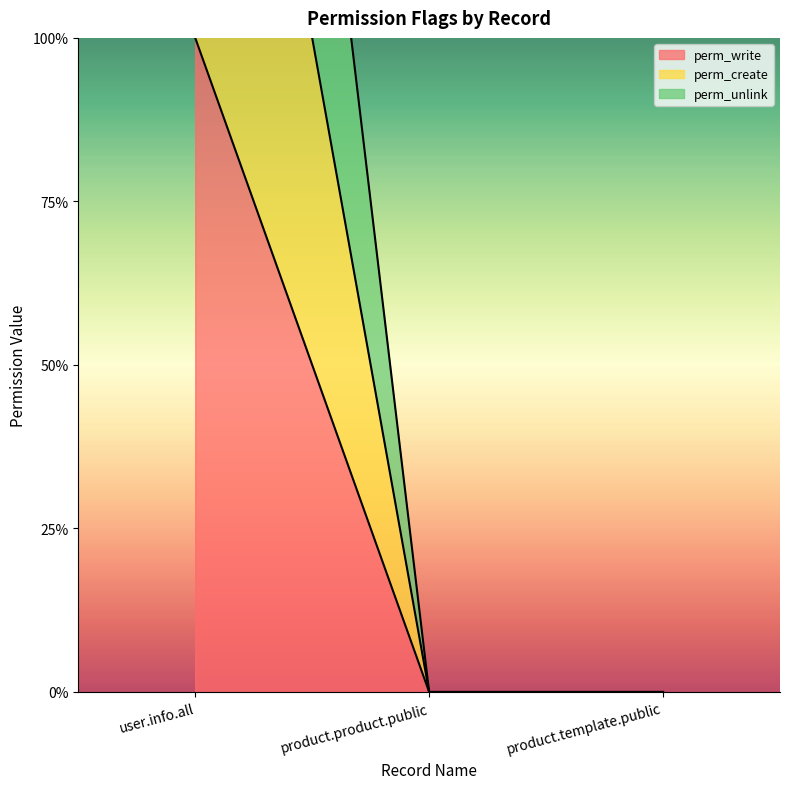

How many data points in perm_write are above 0?

1